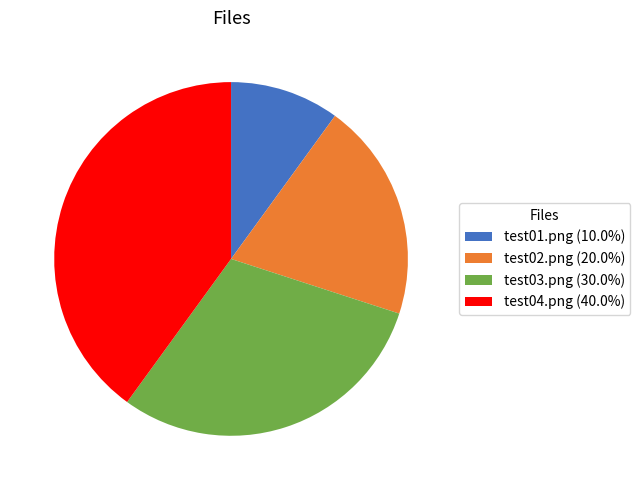

What is the ratio of the value at test03.png (30.0%) to the value at test02.png (20.0%)?

1.5